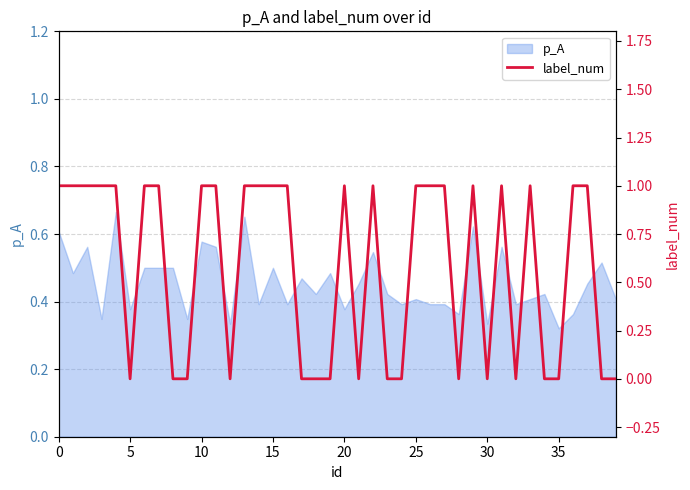

The value at 16 is 1. True or false?

True